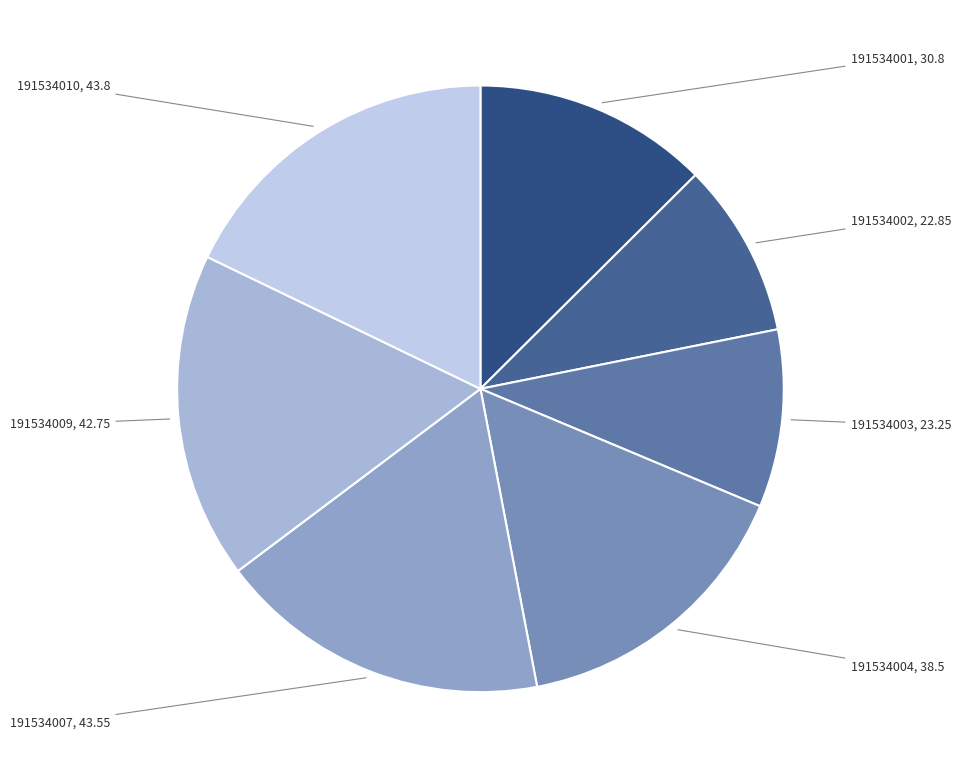

Approximately how many times larger is the value at 191534003, 23.25 compared to 191534007, 43.55?

0.5